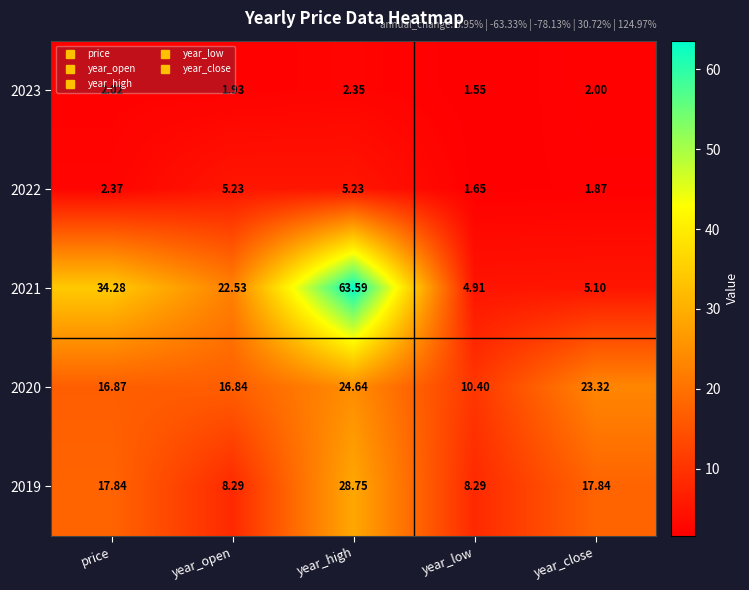

Rank the categories by 2021 value from lowest to highest.

year_low, year_close, year_open, price, year_high